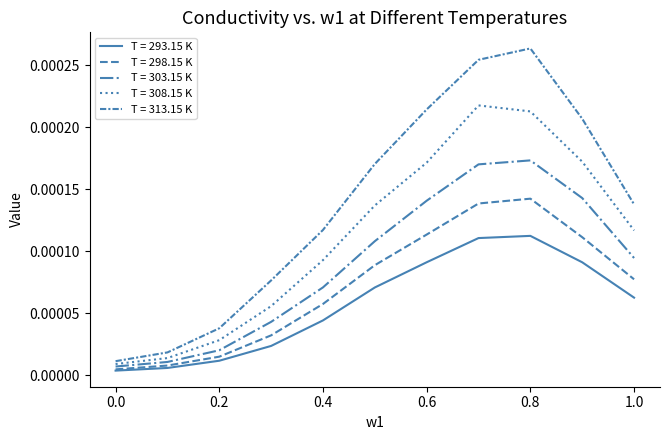

Is this an area chart (filled region under the line)?

No